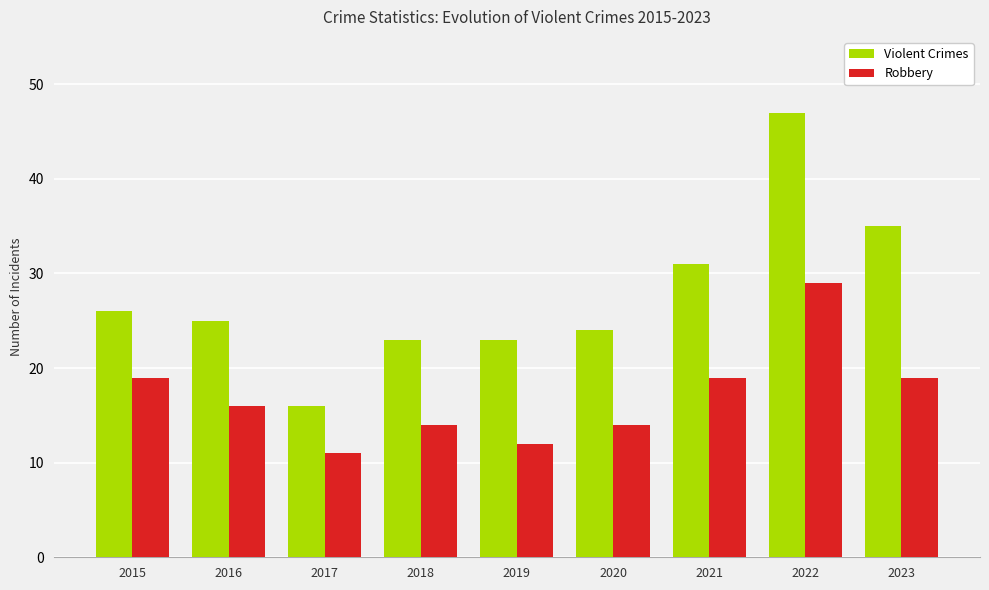

Which series has the widest spread of values?

Violent Crimes